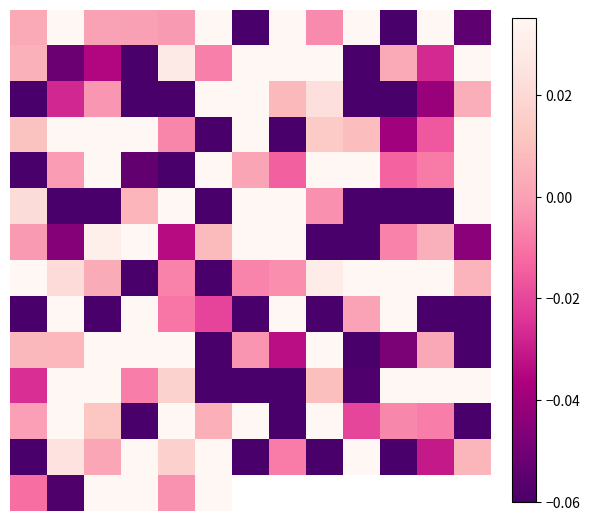

At how many categories does at least one series exceed -1?

13